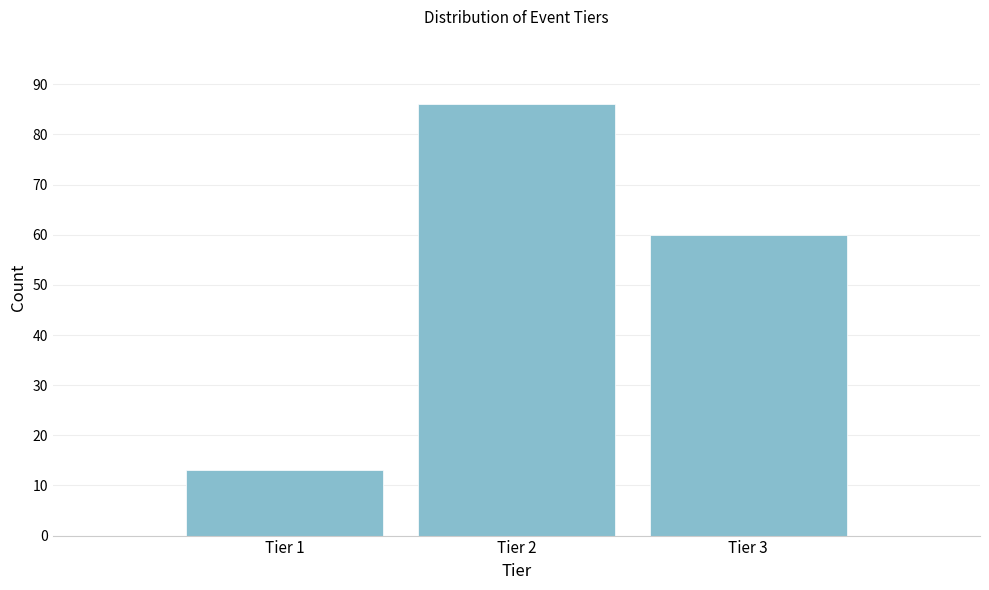

Reading left to right, transcribe all the data shown in this chart.

13	86	60